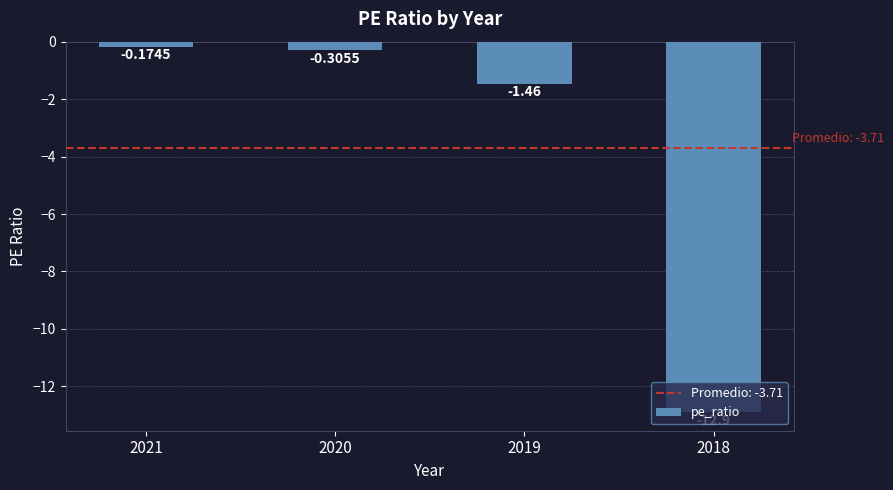

What is the difference between the second highest and minimum values?

12.6